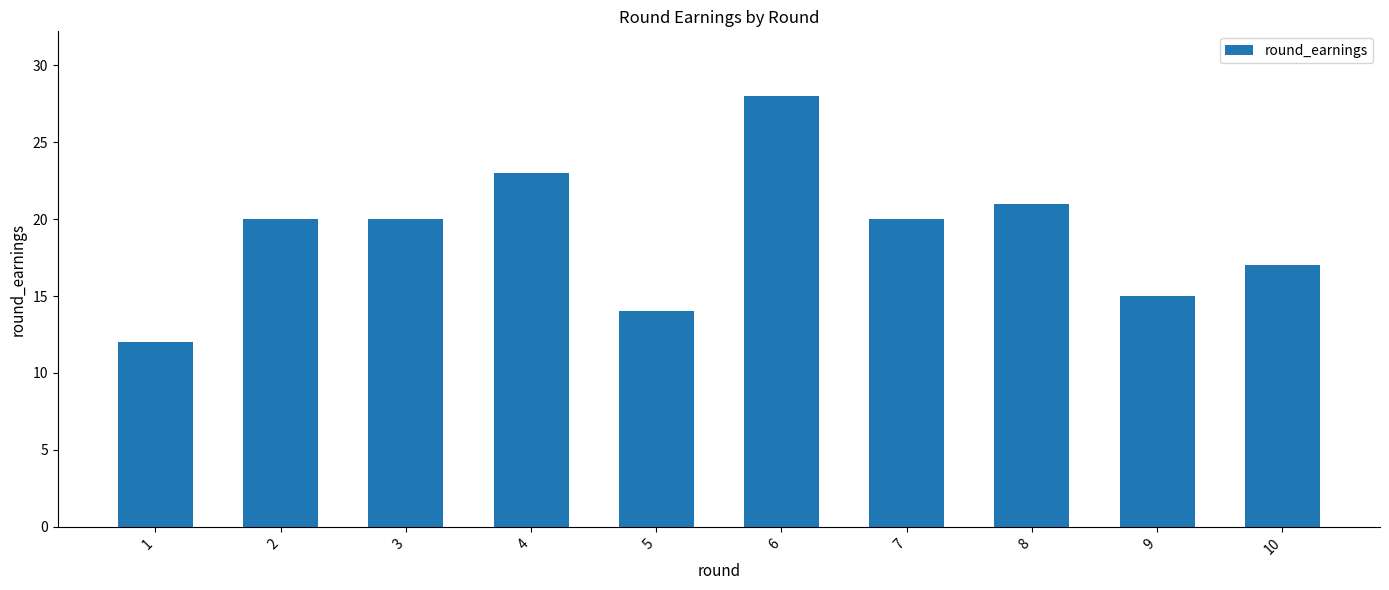

Reading right to left, transcribe all the data shown in this chart.

10=17	9=15	8=21	7=20	6=28	5=14	4=23	3=20	2=20	1=12